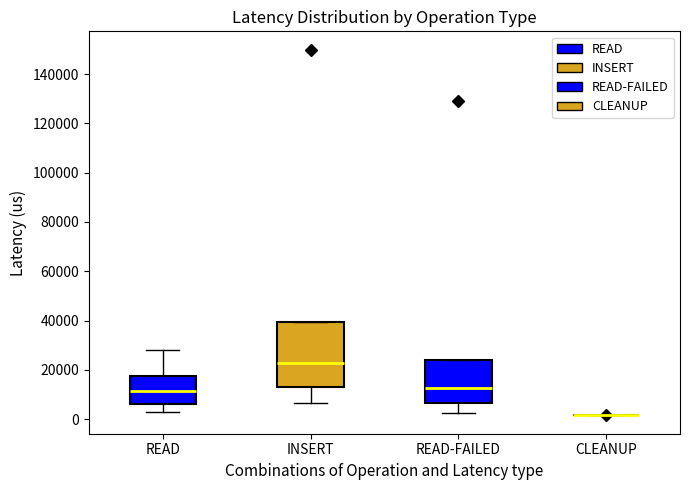

Reading left to right, transcribe this box plot: for each box, give where its median line is, the range the box spans, and where its two whiskers end, as read against the y-axis. The values are not printed on the chart, so give them approximately, as read against the axis.

READ: median 12000, box 6000 to 18000, whiskers 2000 to 28000
INSERT: median 22000, box 12000 to 40000, whiskers 6000 to 40000
READ-FAILED: median 12000, box 6000 to 24000, whiskers 2000 to 24000
CLEANUP: box collapsed to a line at 2000, whiskers 2000 to 2000